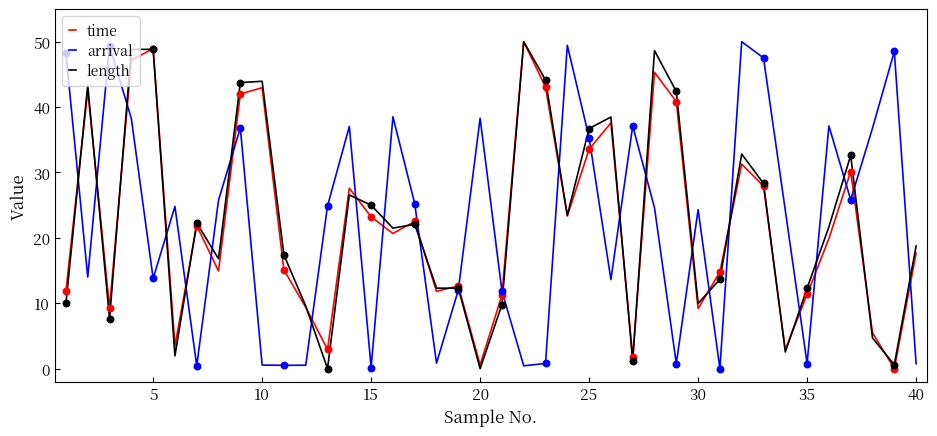

True or false: arrival and time intersect in this chart.

True